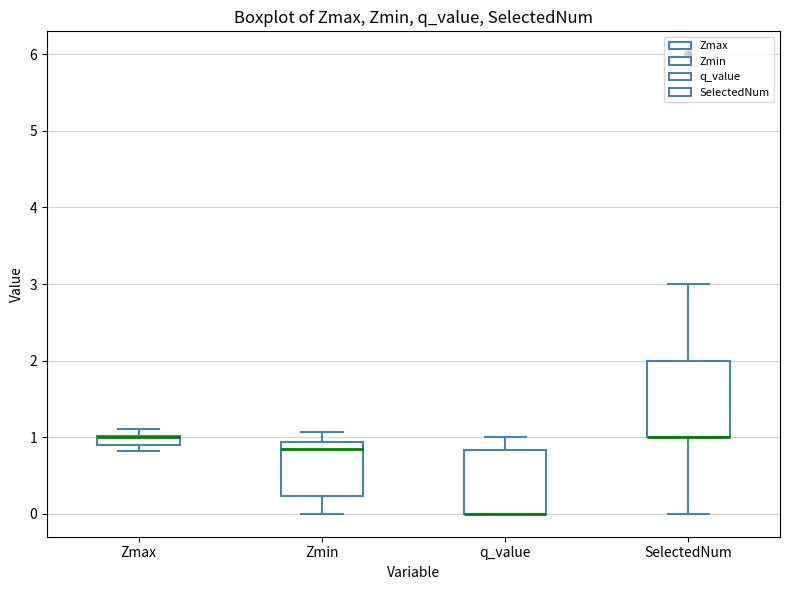

Comparing the boxes themselves (not the whiskers), which one is the tallest?

SelectedNum